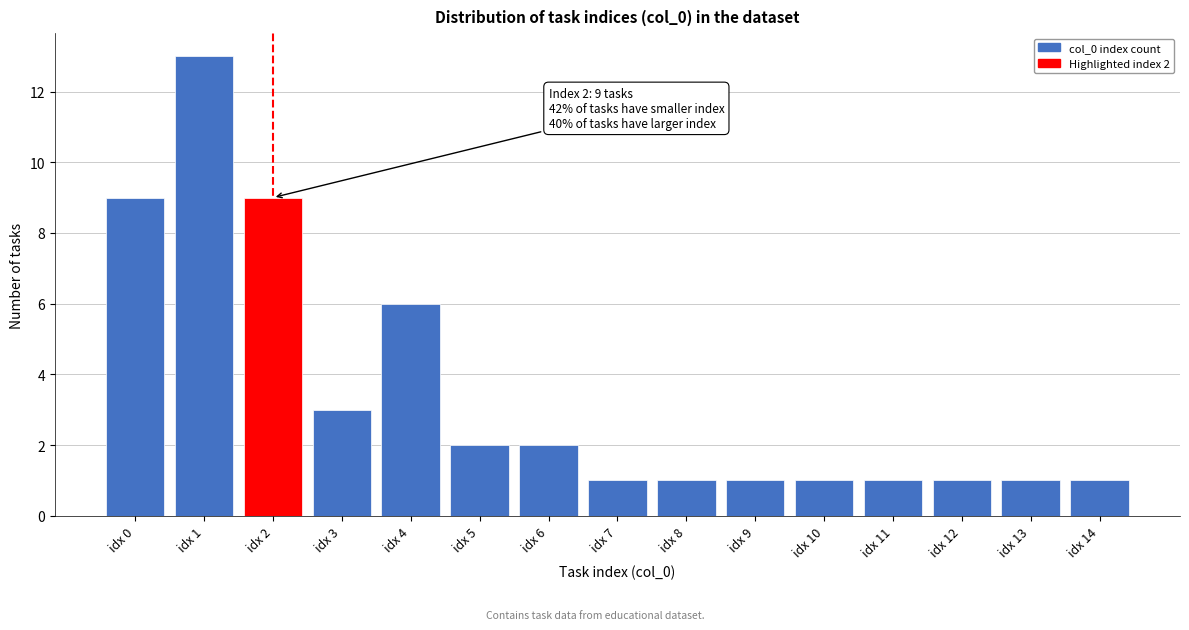

Reading left to right, extract all data points from this chart.

idx 0=9	idx 1=13	idx 2=9	idx 3=3	idx 4=6	idx 5=2	idx 6=2	idx 7=1	idx 8=1	idx 9=1	idx 10=1	idx 11=1	idx 12=1	idx 13=1	idx 14=1